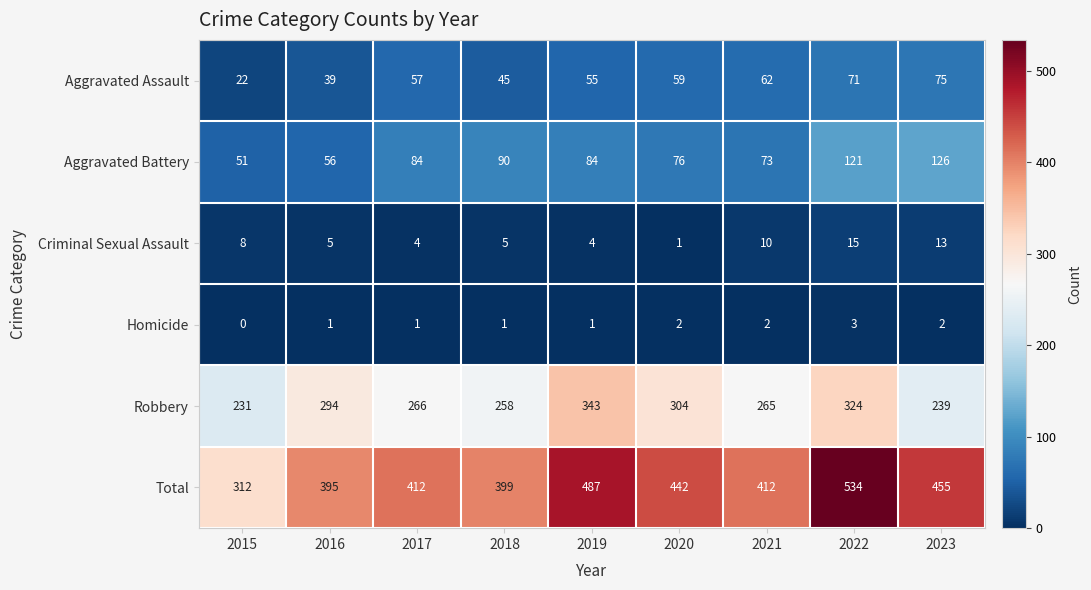

At 2015, list the series in order from largest to smallest.

Total, Robbery, Aggravated Battery, Aggravated Assault, Criminal Sexual Assault, Homicide